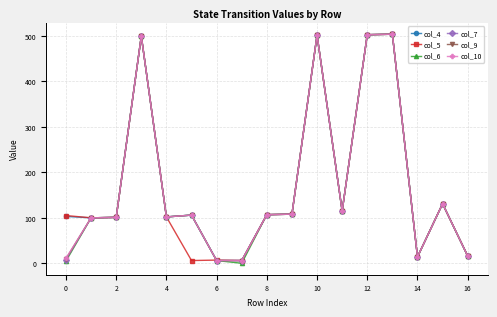

What is the greatest value displayed?

504